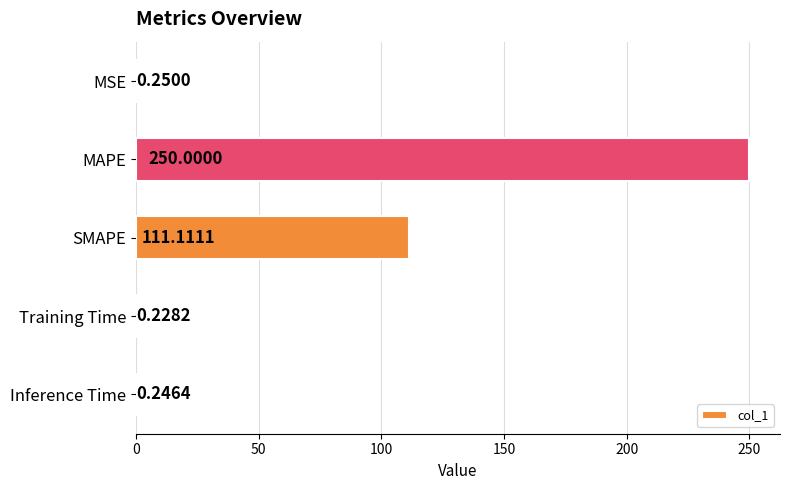

What is the maximum value shown in the chart?

250.0